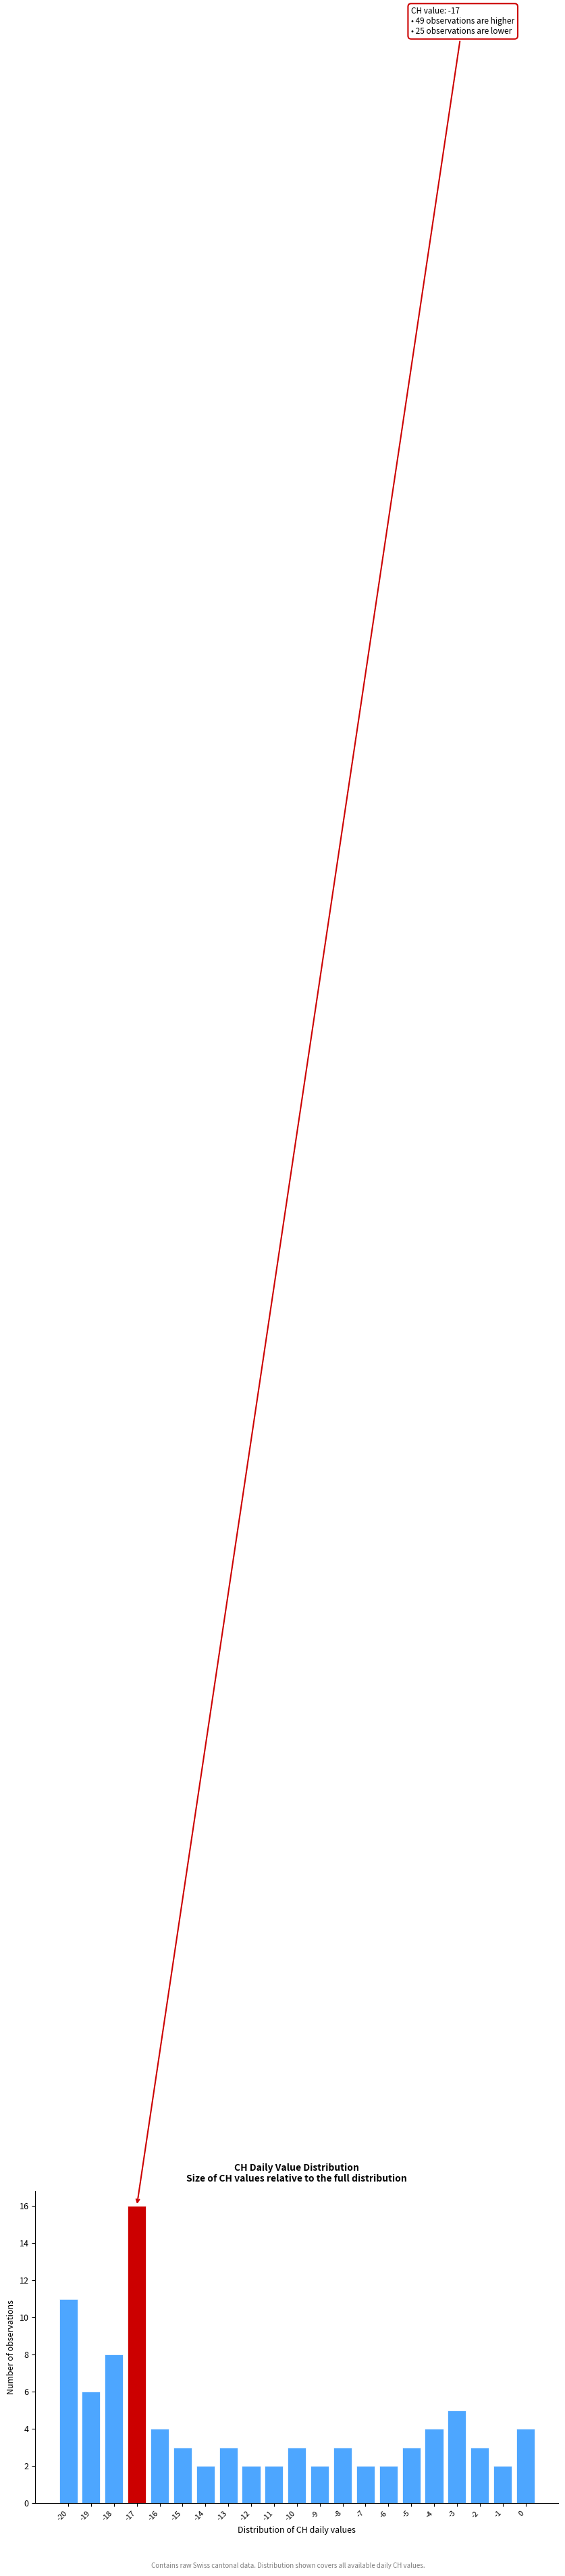

Over which range of the x-axis is the bar tallest?

-17.5 to -16.5